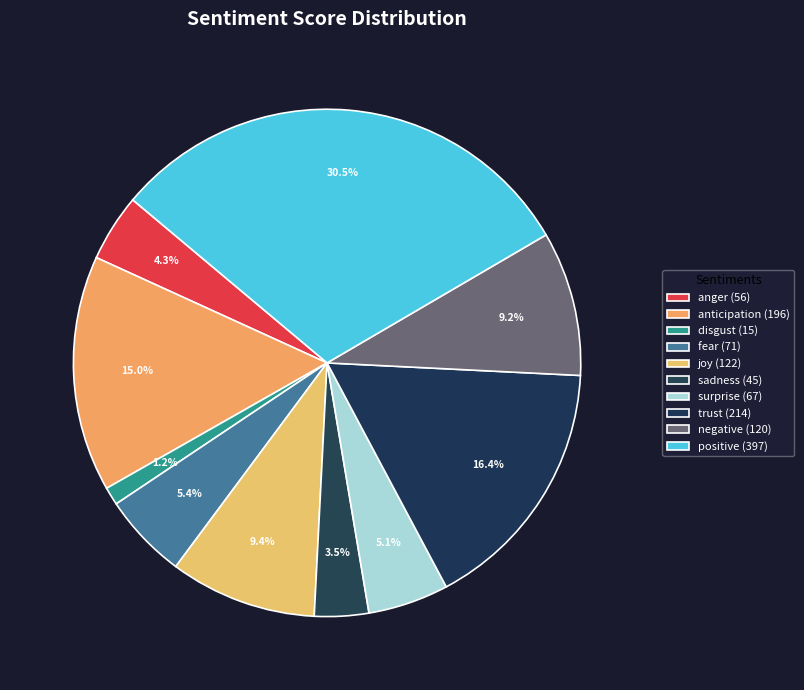

What is the change in value from anger to fear?

+15